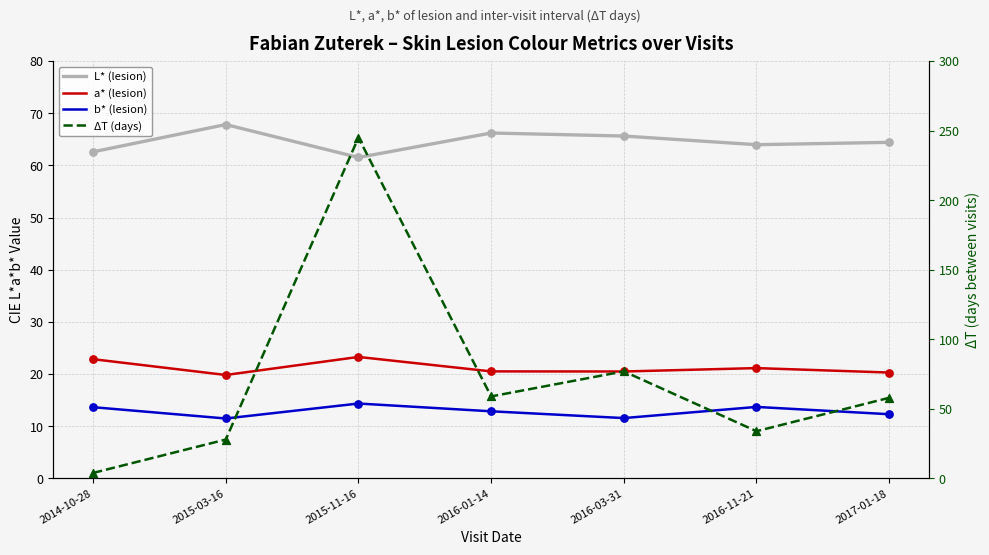

Which series contains the highest Y value?

ΔT (days)